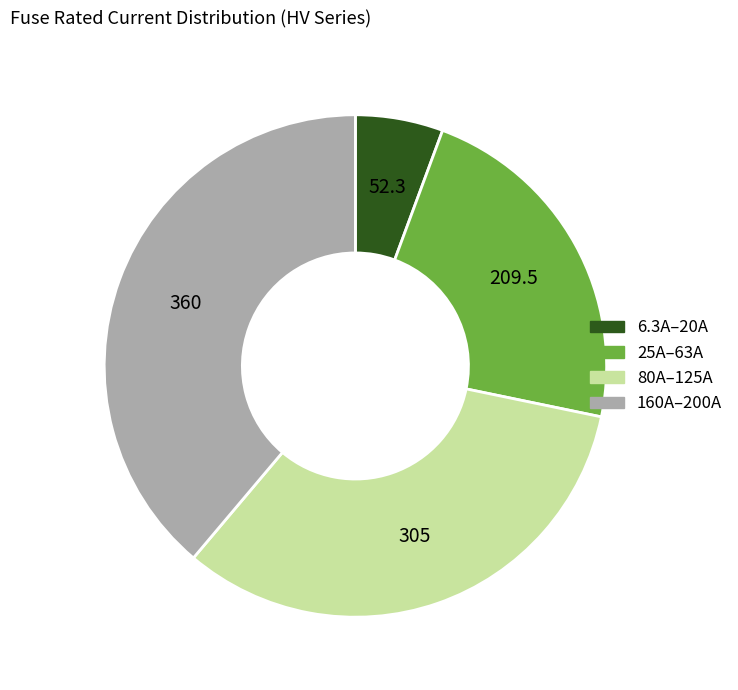

Is there a majority slice in this chart?

No